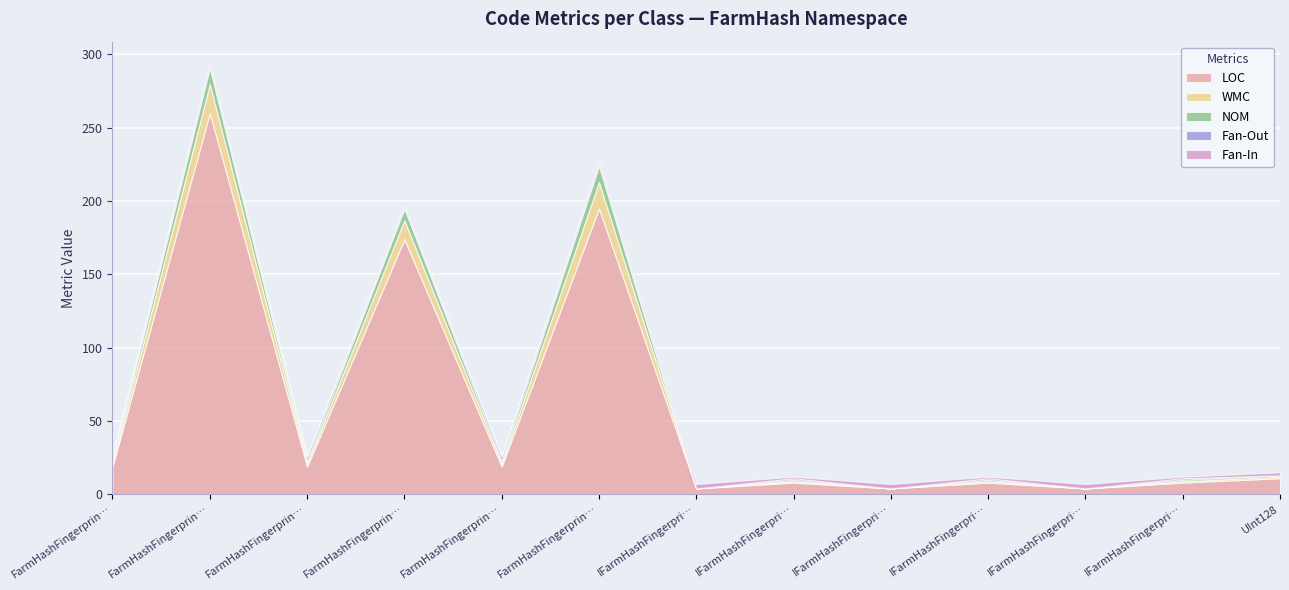

What is the label of the 10th point from the right?

FarmHashFingerprint32_Implementation